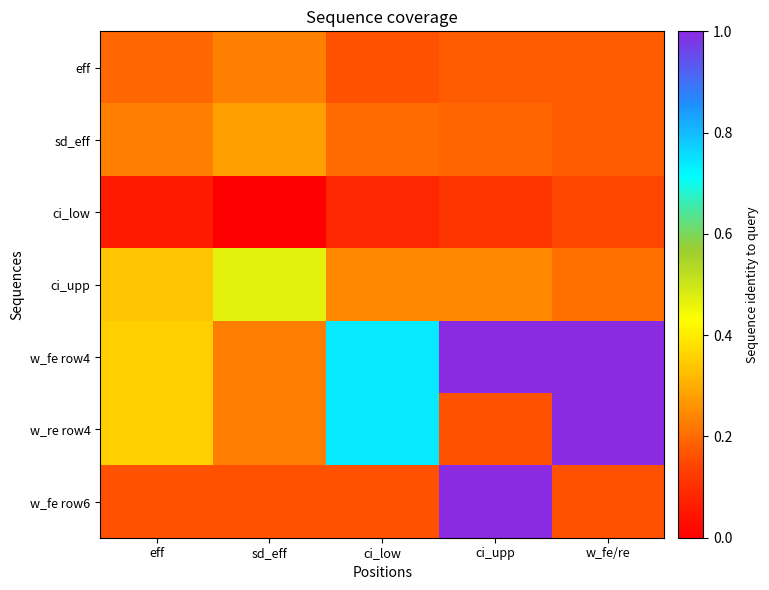

Which has a higher value, ci_low or w_fe/re?

w_fe/re